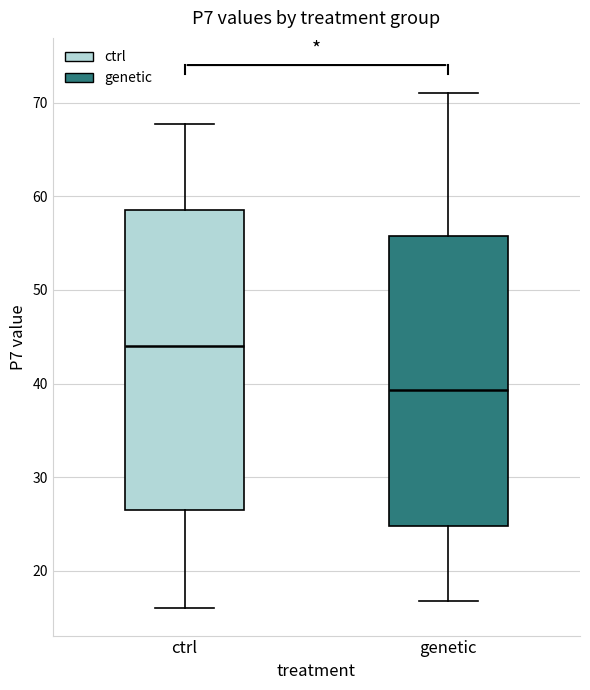

Reading left to right, transcribe this box plot: for each box, give where its median line is, the range the box spans, and where its two whiskers end, as read against the y-axis. The values are not printed on the chart, so give them approximately, as read against the axis.

ctrl: median 44, box 27 to 59, whiskers 16 to 68
genetic: median 39, box 25 to 56, whiskers 17 to 71